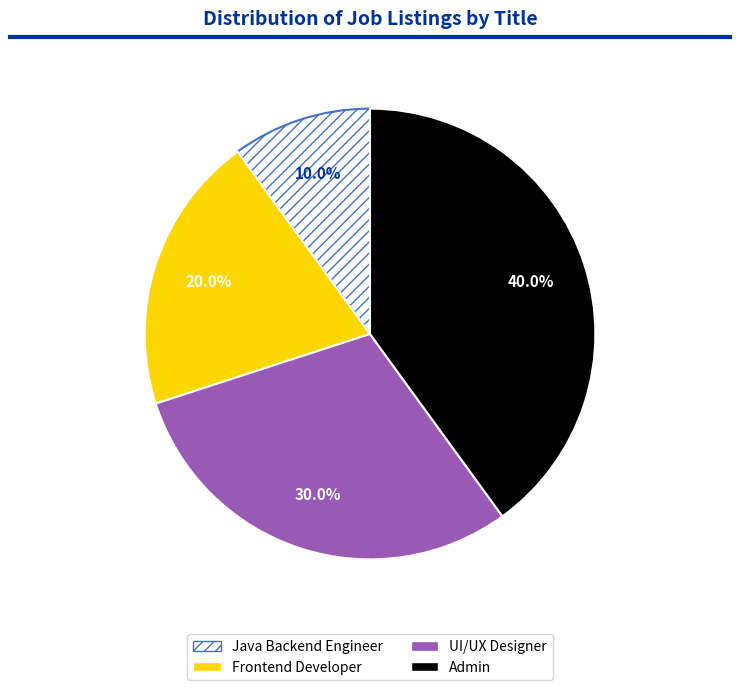

To the nearest percent, what percentage of the pie is Admin?

40%